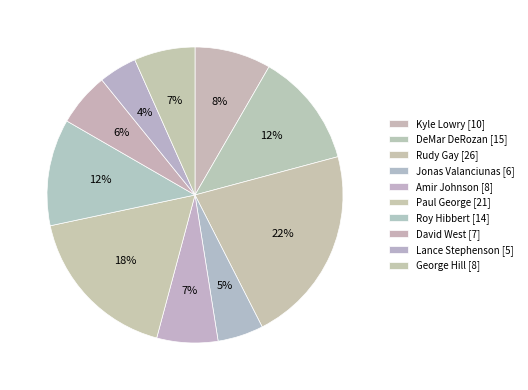

How many segments does this pie chart have?

10